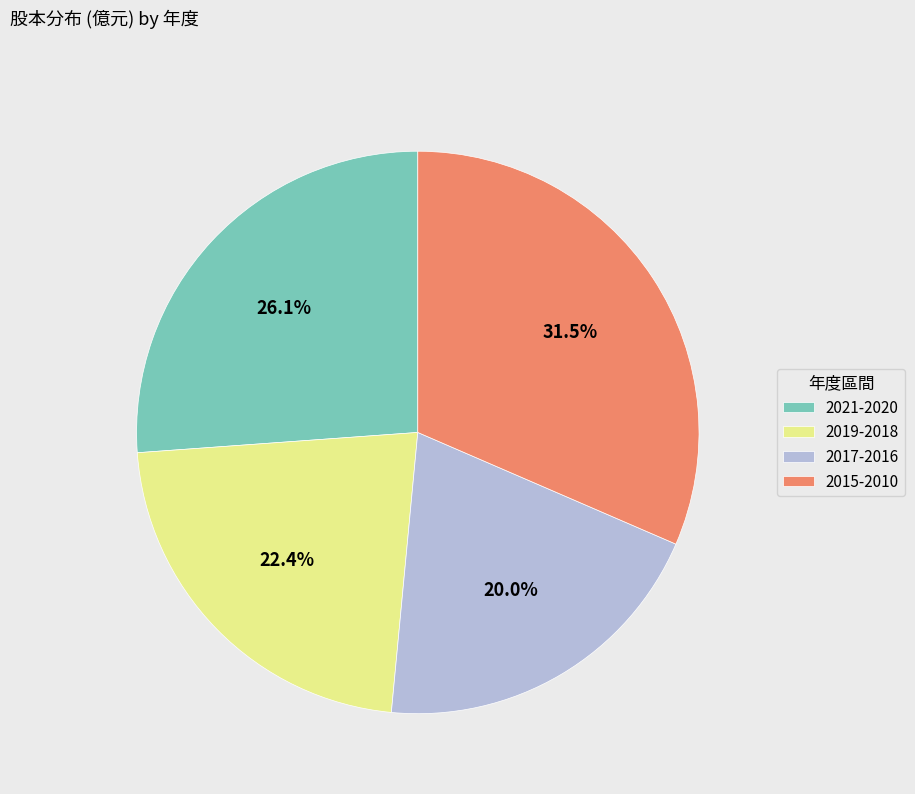

Rank the categories by value from highest to lowest.

2015-2010, 2021-2020, 2019-2018, 2017-2016